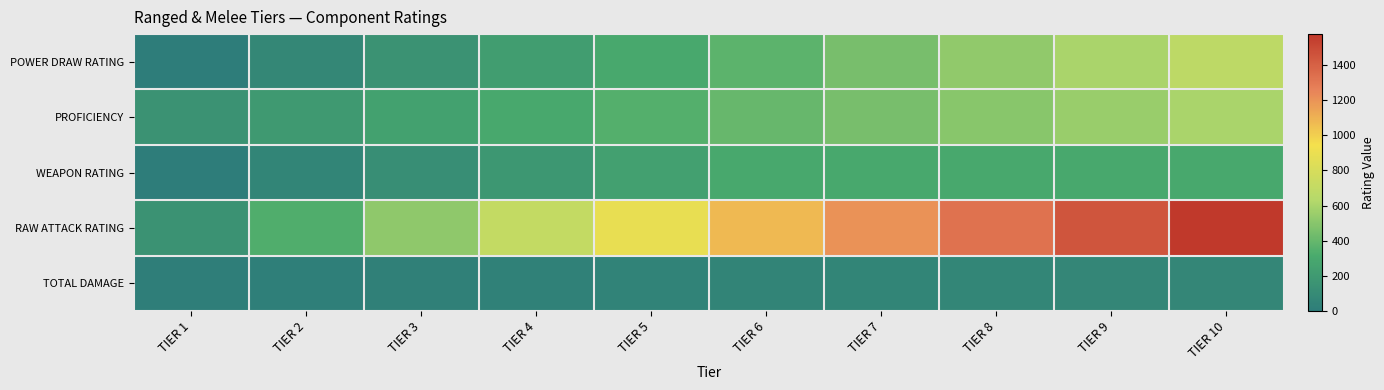

Between TIER 10 and TIER 9, which is larger?

TIER 10